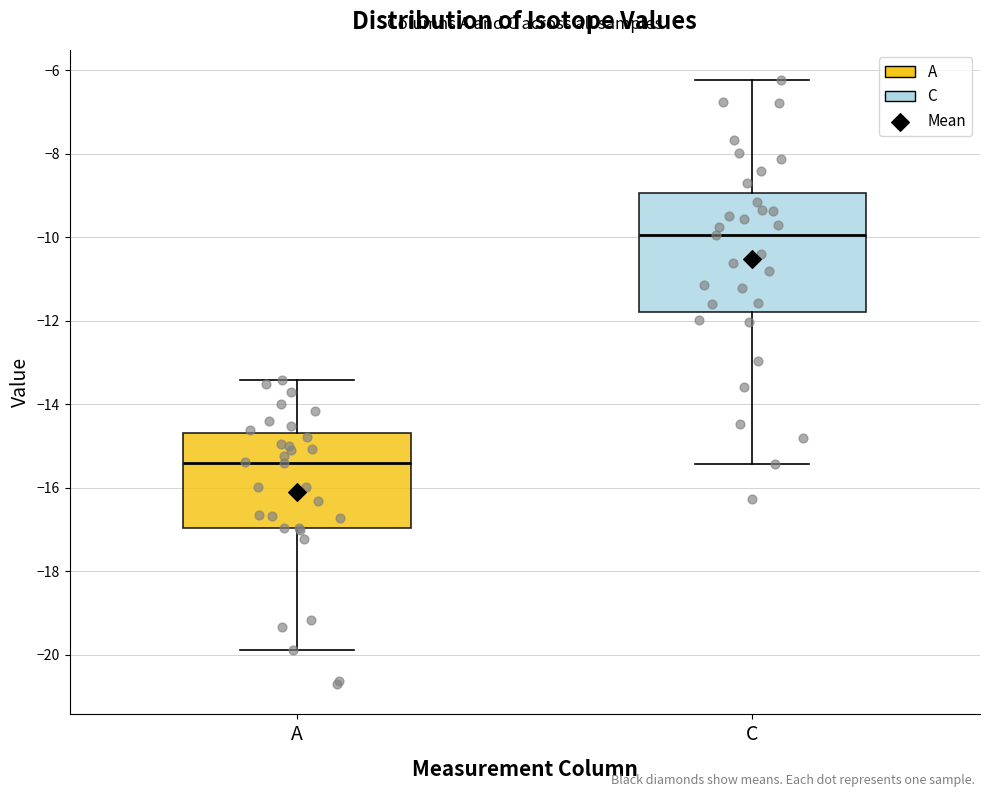

Which box has the lowest median line?

A